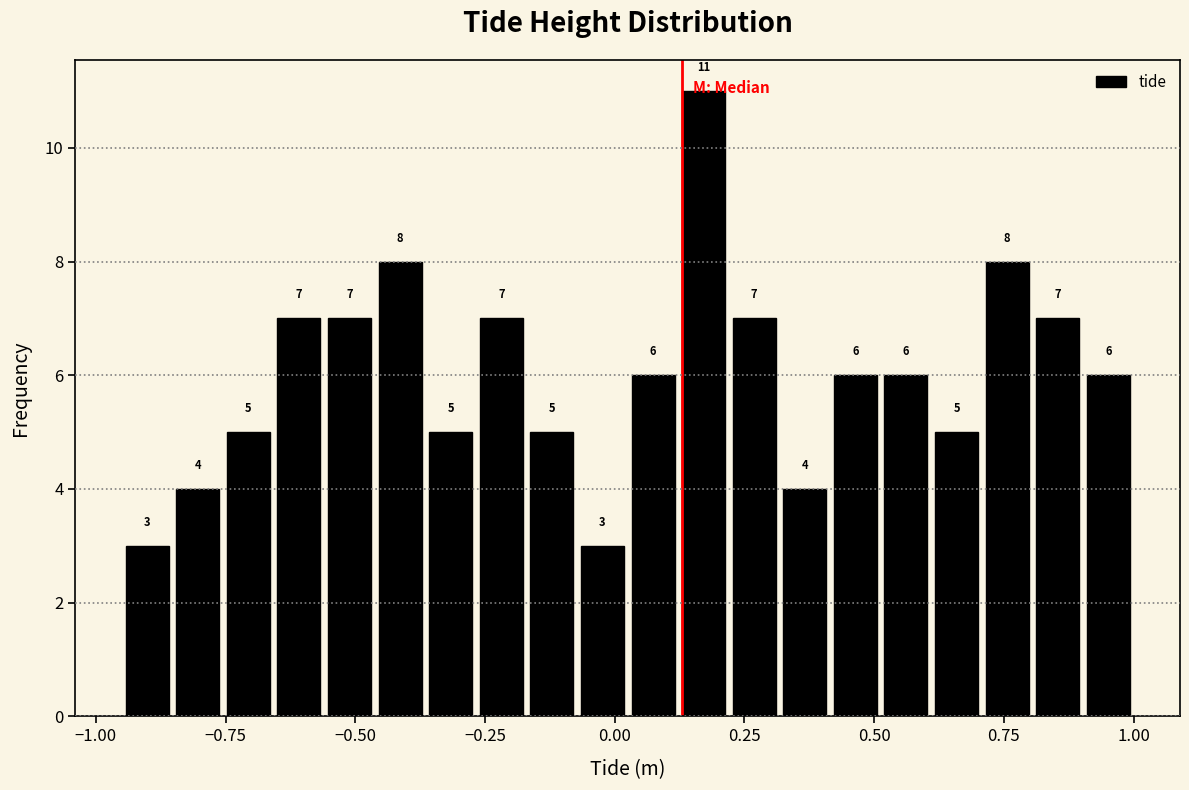

Read against the x-axis, roughly where is the centre of the tallest bar?

0.15